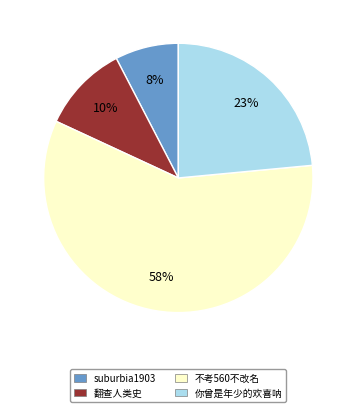

Which category accounts for the majority?

不考560不改名